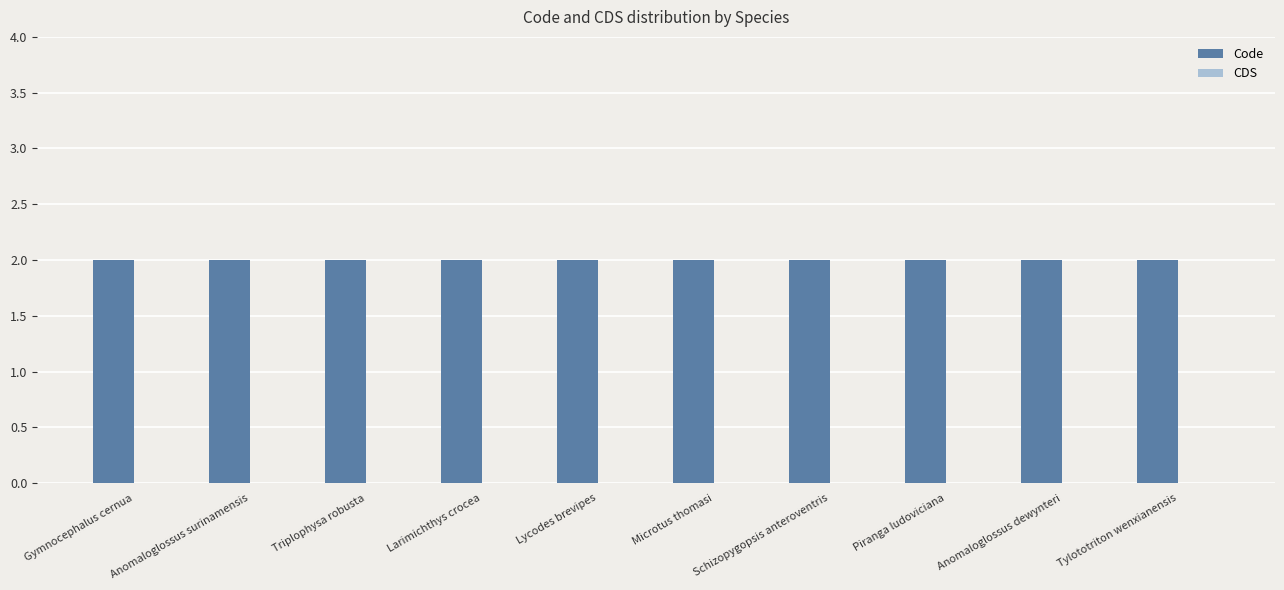

Rank the series at Gymnocephalus cernua from highest to lowest value.

Code, CDS